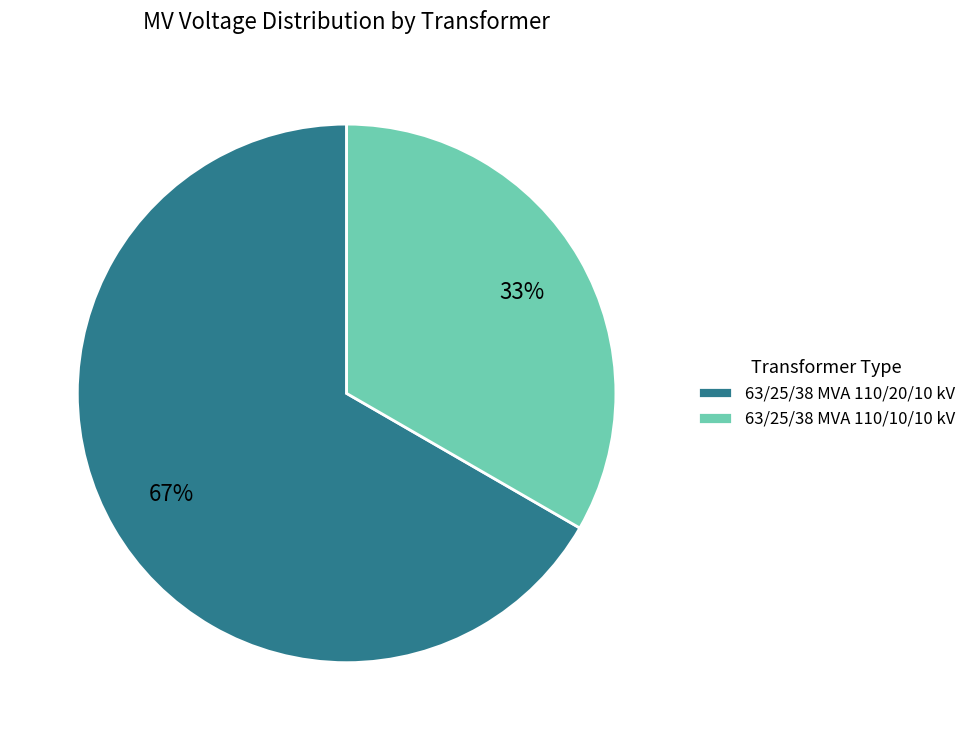

What is the ratio of the value at 63/25/38 MVA 110/10/10 kV to the value at 63/25/38 MVA 110/20/10 kV?

0.5